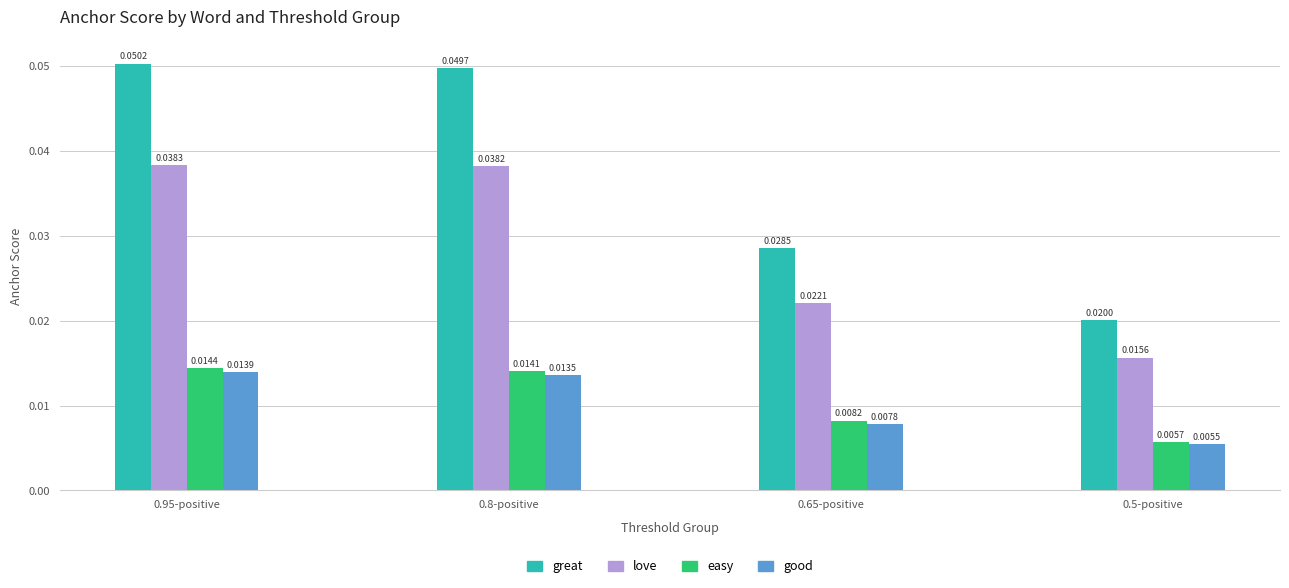

Which series has the widest spread of values?

great